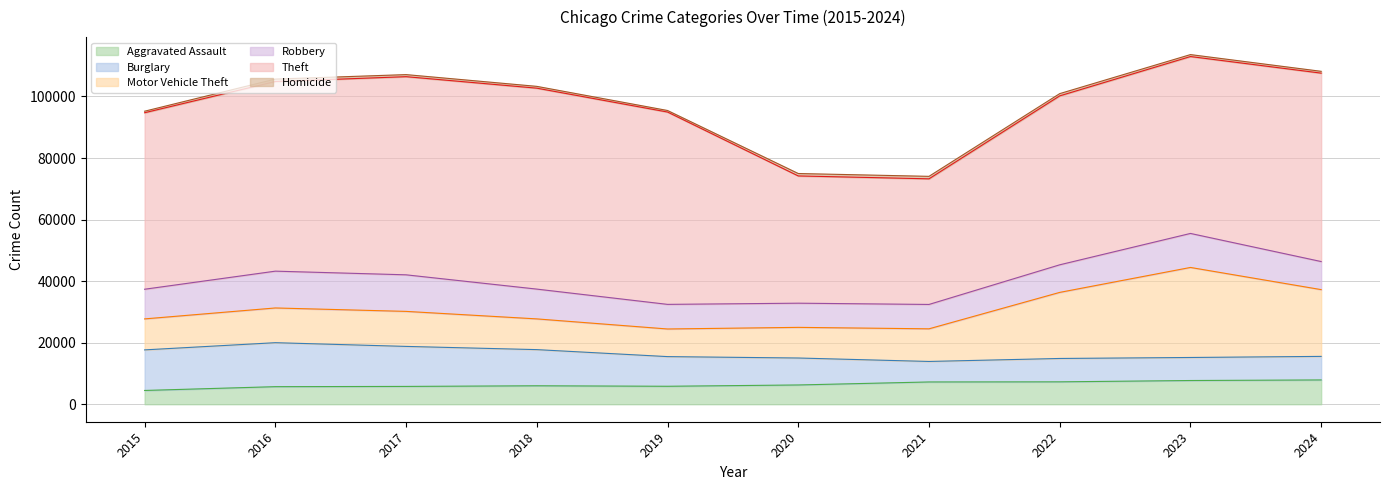

True or false: Motor Vehicle Theft and Aggravated Assault intersect in this chart.

False